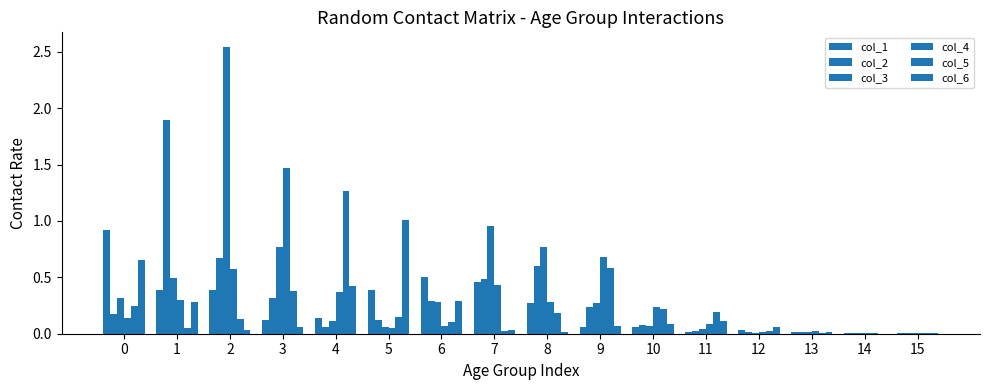

How many data points does each series have?

16